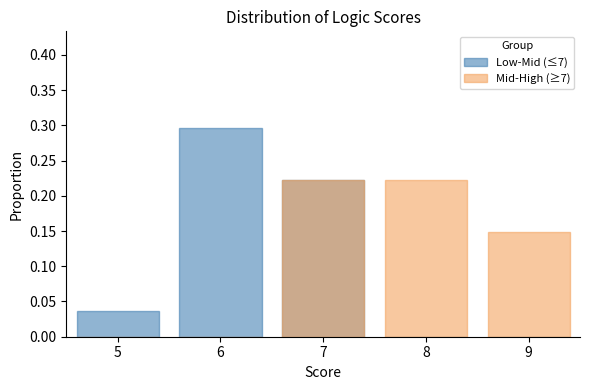

What is the difference between the second highest and second lowest values in the Mid-High (≥7) series?

0.2